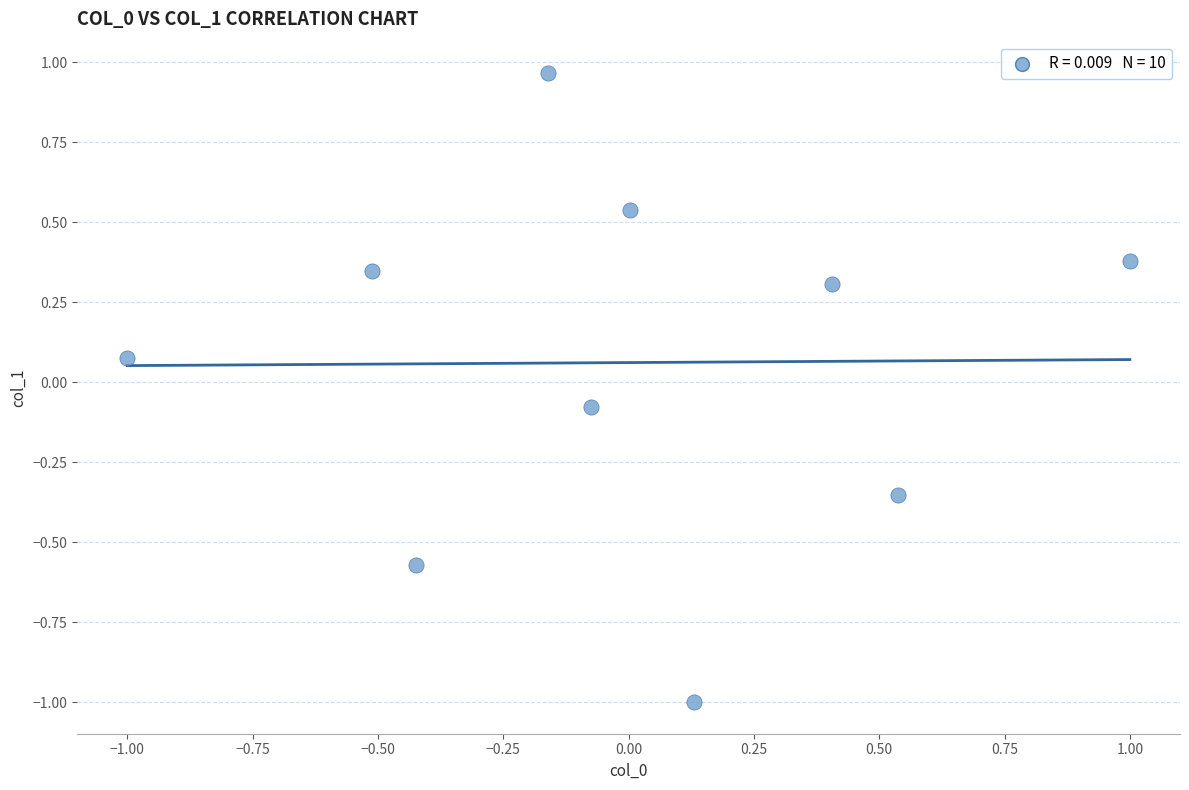

What is the range of X values (max minus min)?

2.0